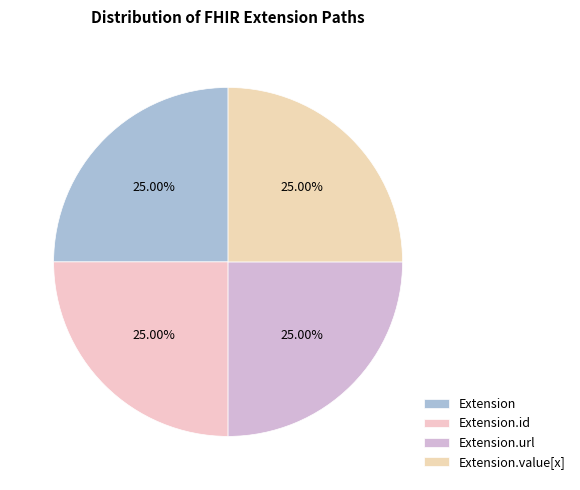

Which has a higher value, Extension.value[x] or Extension.url?

Extension.value[x]